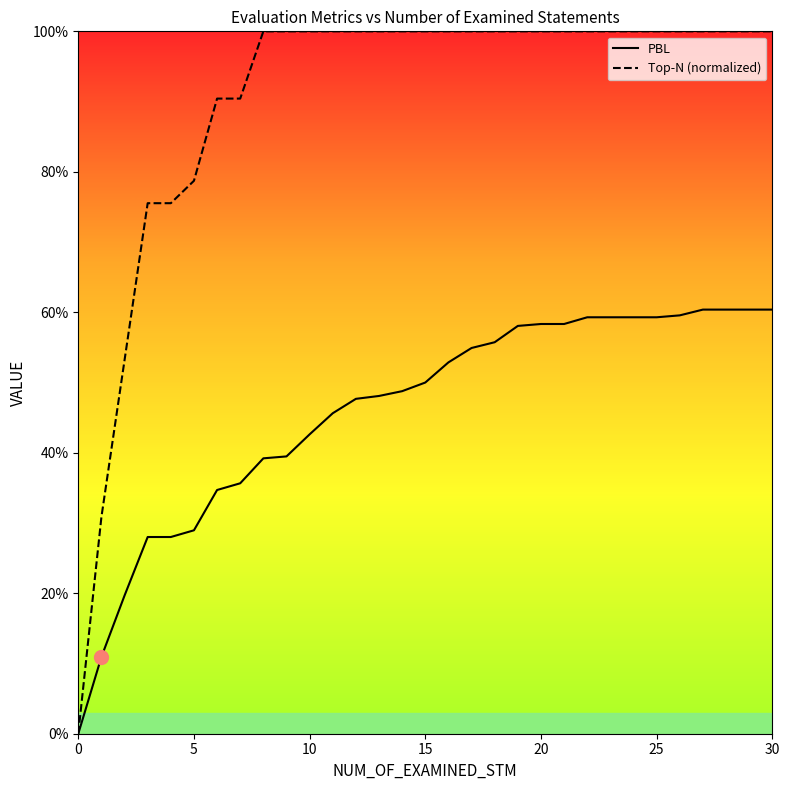

What are all the series names shown in the legend?

PBL, Top-N (normalized)